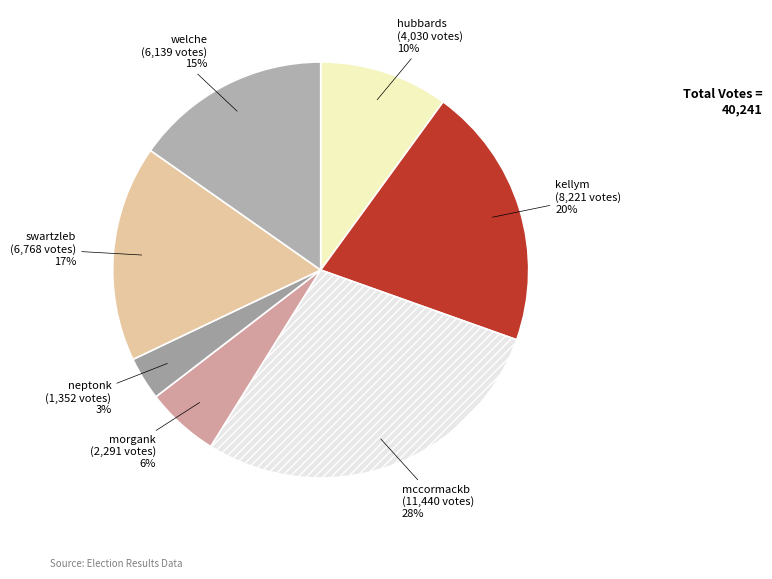

Does neptonk represent more than half of the total?

No